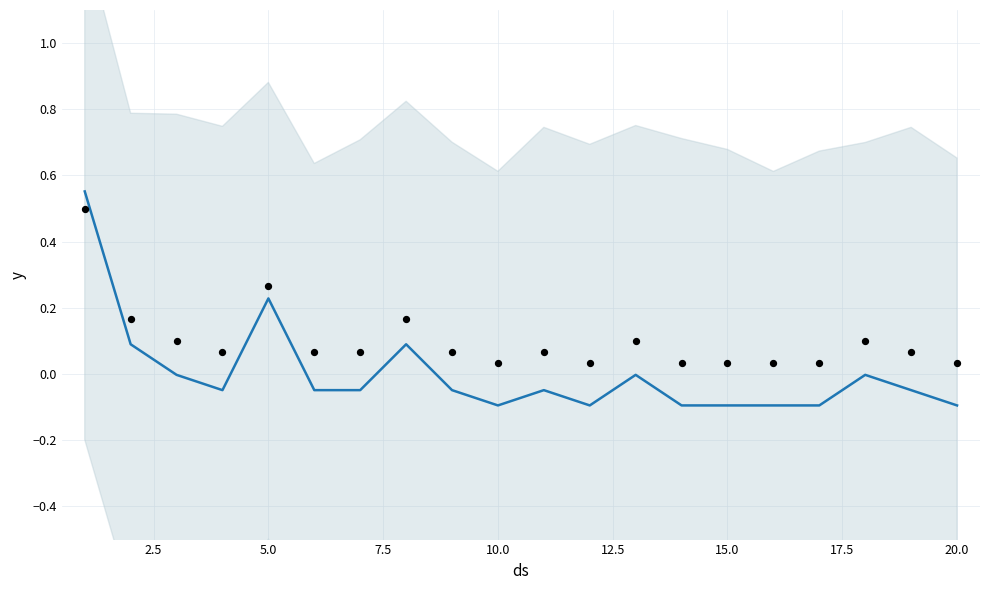

What are all the series names shown in the legend?

trend, observations